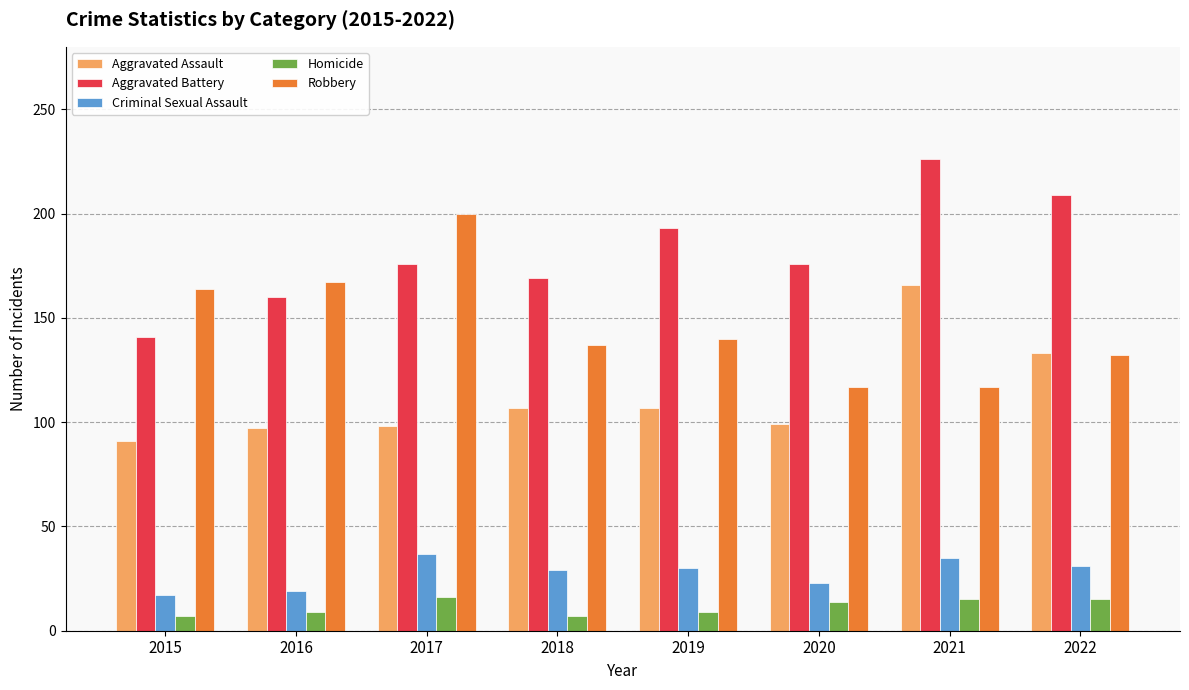

What is the minimum value for Aggravated Assault?

91